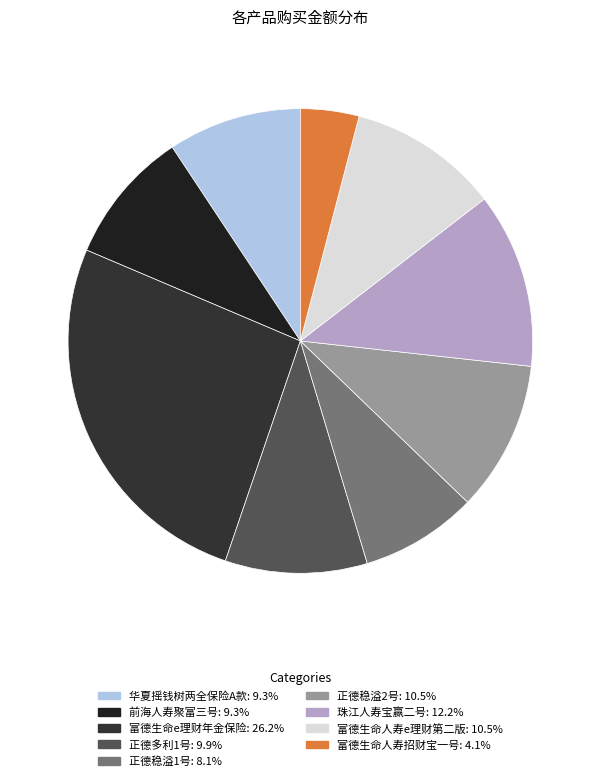

Which has a higher value, 华夏摇钱树两全保险A款 or 富德生命人寿招财宝一号?

华夏摇钱树两全保险A款